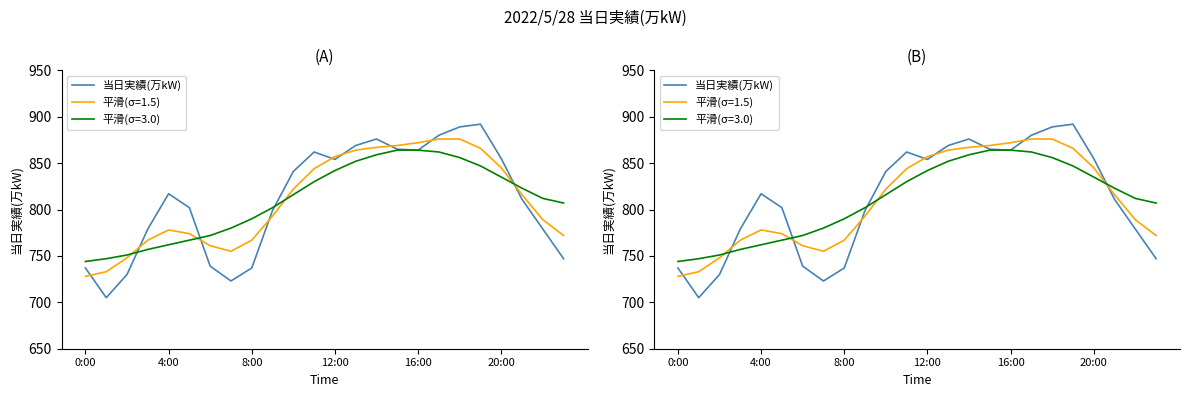

Is this an area chart (filled region under the line)?

No